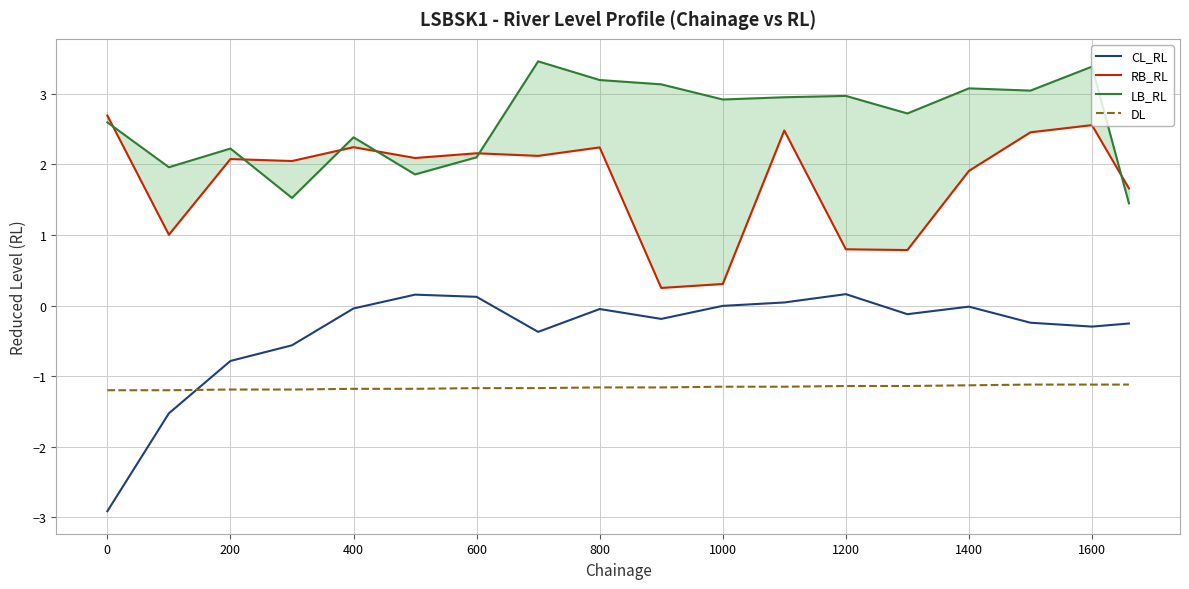

True or false: LB_RL and CL_RL intersect in this chart.

False